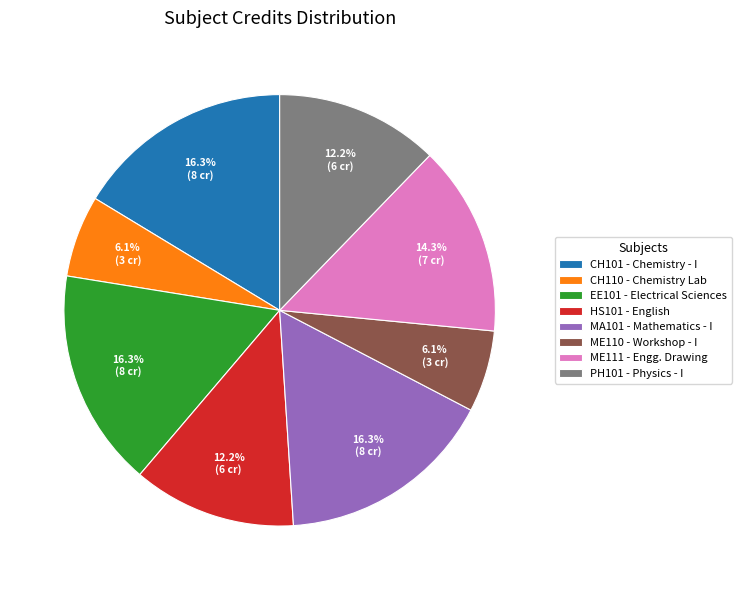

Does any single category account for the majority?

No